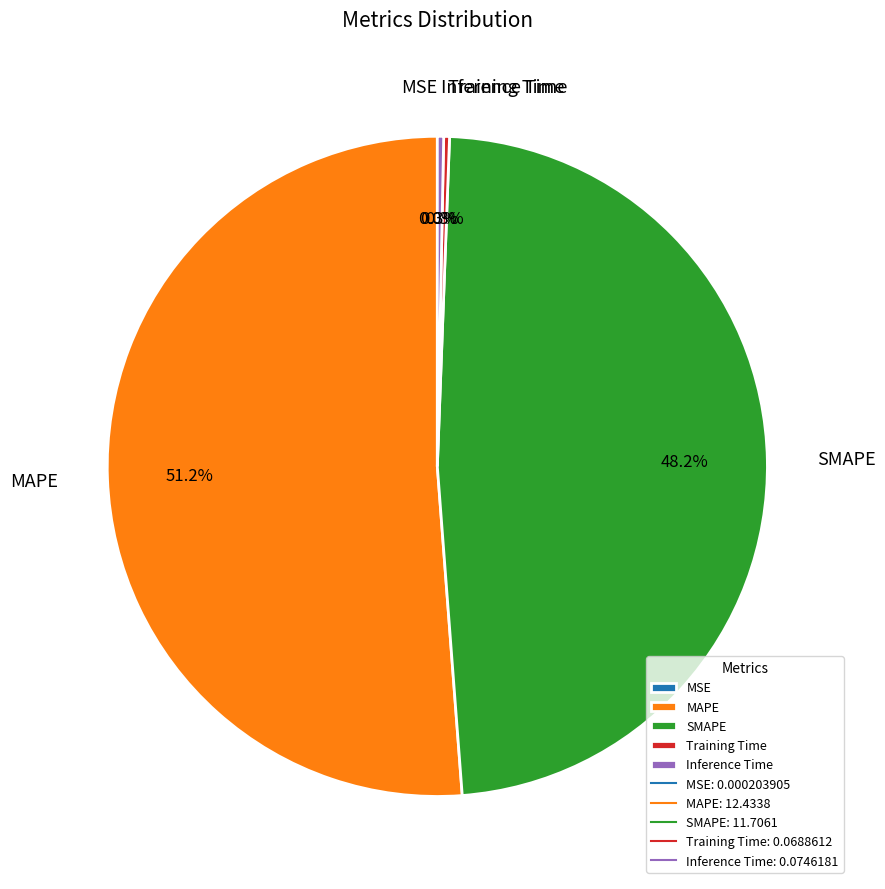

Is there a majority slice in this chart?

Yes